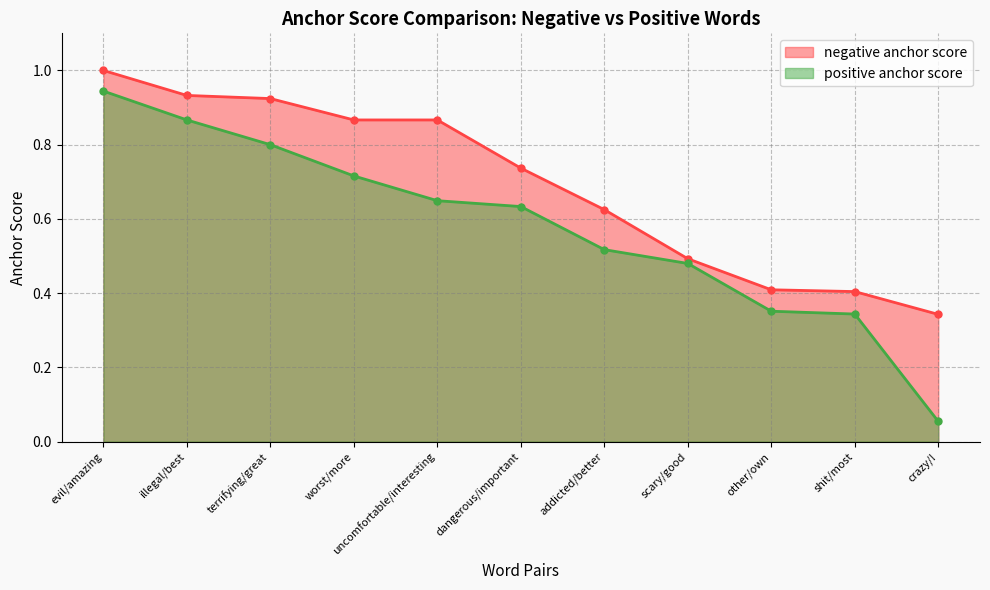

What is the label of the 9th point from the left?

other/own